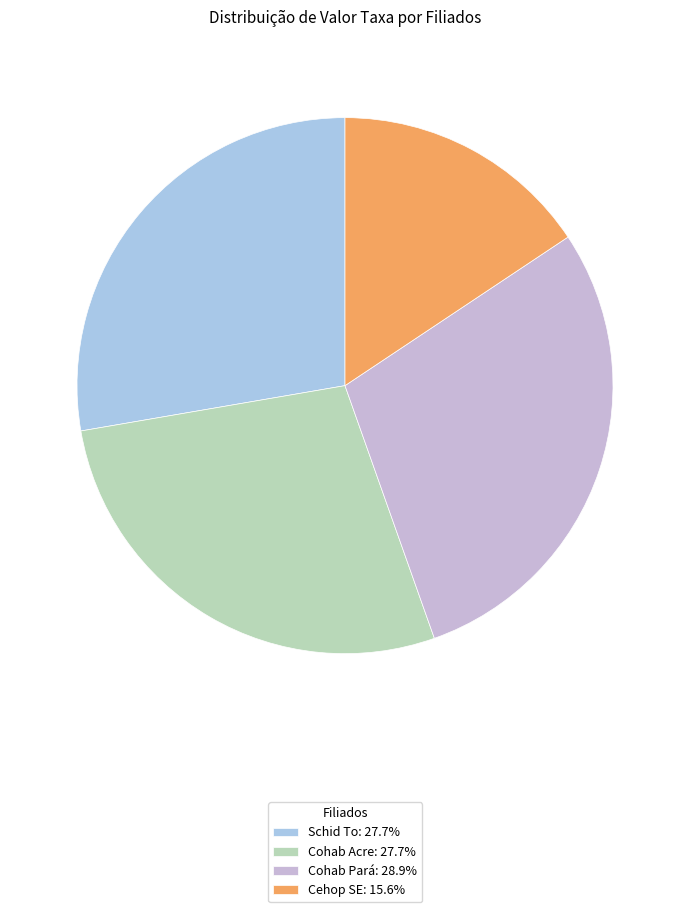

Rank the categories by value from lowest to highest.

Cehop SE, Schid To, Cohab Acre, Cohab Pará